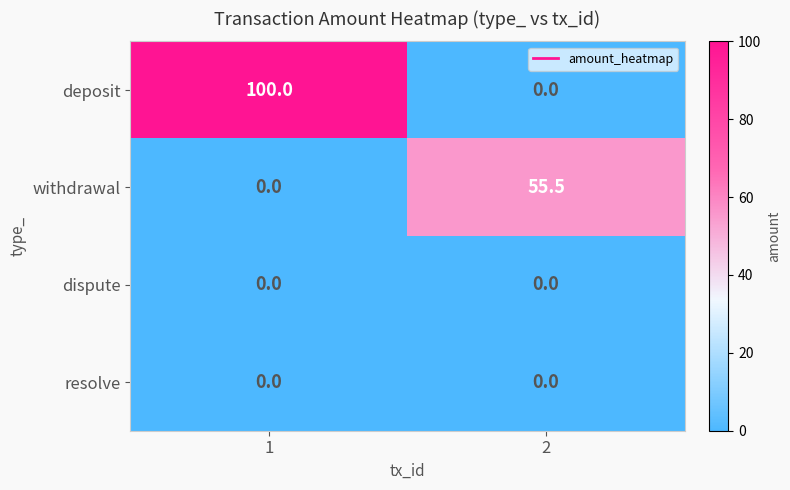

What is the maximum value shown in the chart?

100.0